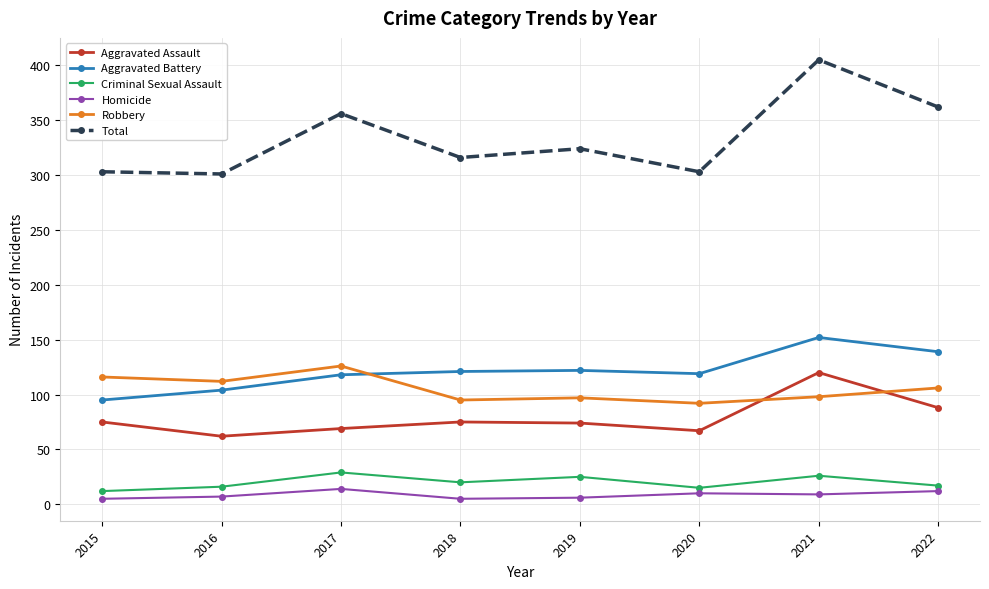

Does the chart display data point markers on the line(s)?

Yes